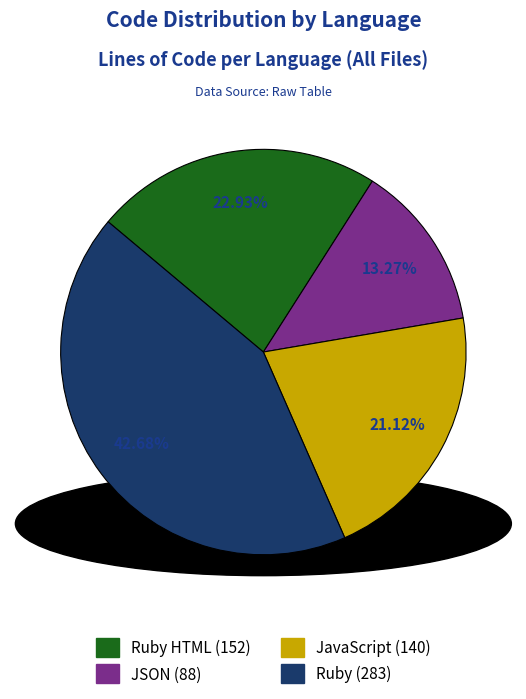

Is there a majority slice in this chart?

No